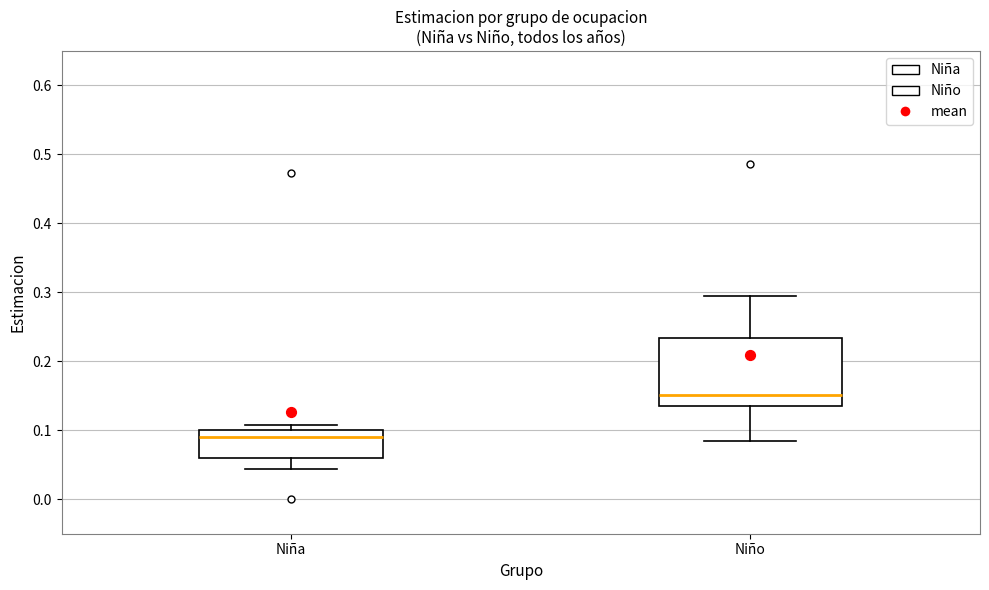

Comparing the boxes themselves (not the whiskers), which one is the tallest?

Niño